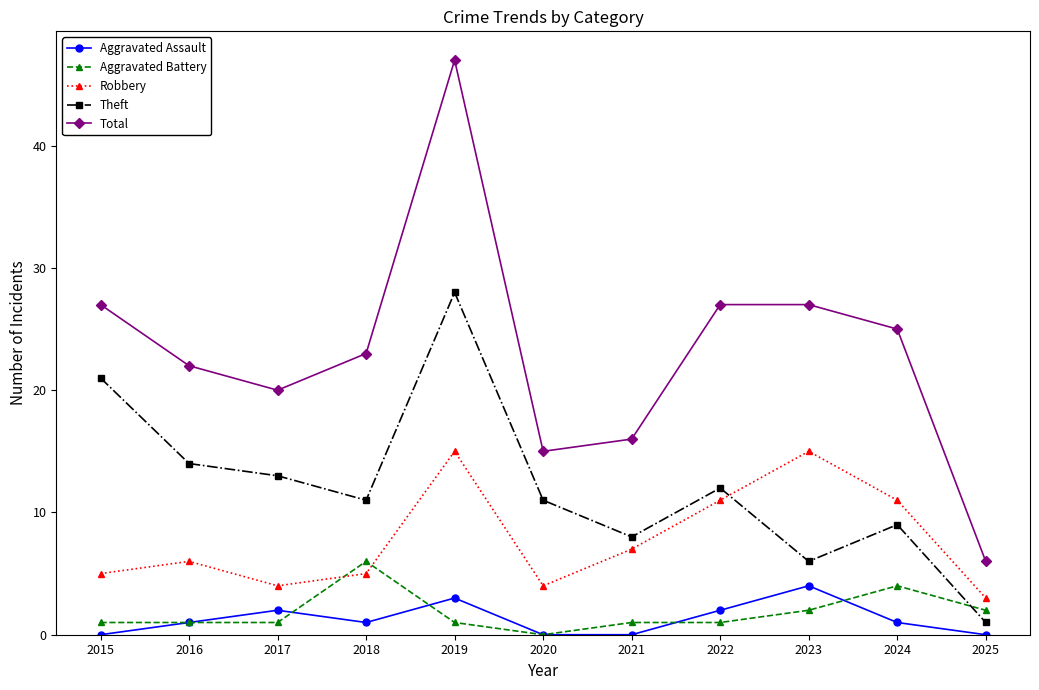

Count the number of categories in the chart.

11